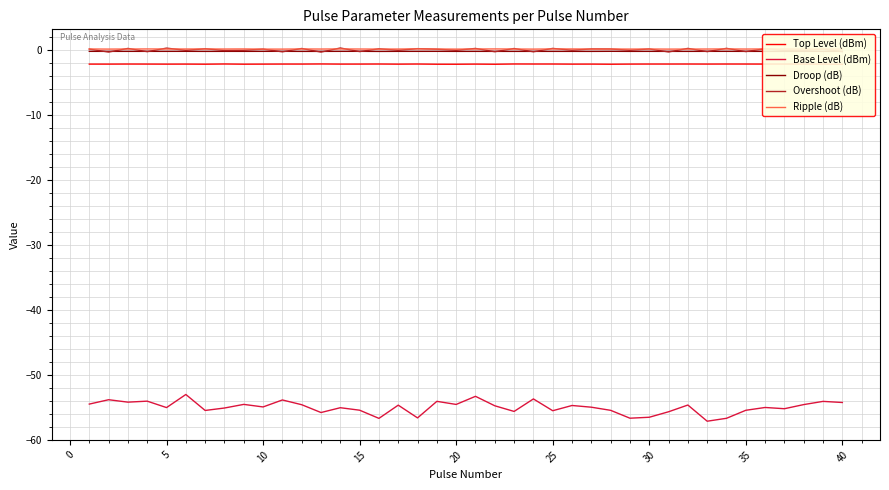

List the series in order of their peak value, highest first.

Overshoot (dB), Ripple (dB), Droop (dB), Top Level (dBm), Base Level (dBm)